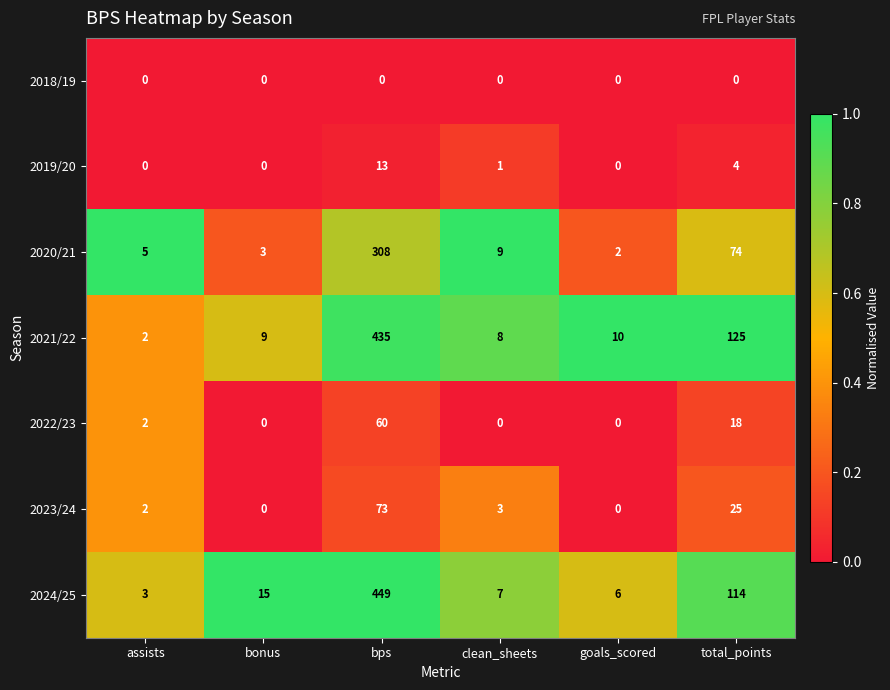

Rank the series by their maximum value, from lowest to highest.

2018/19, 2019/20, 2022/23, 2023/24, 2020/21, 2021/22, 2024/25